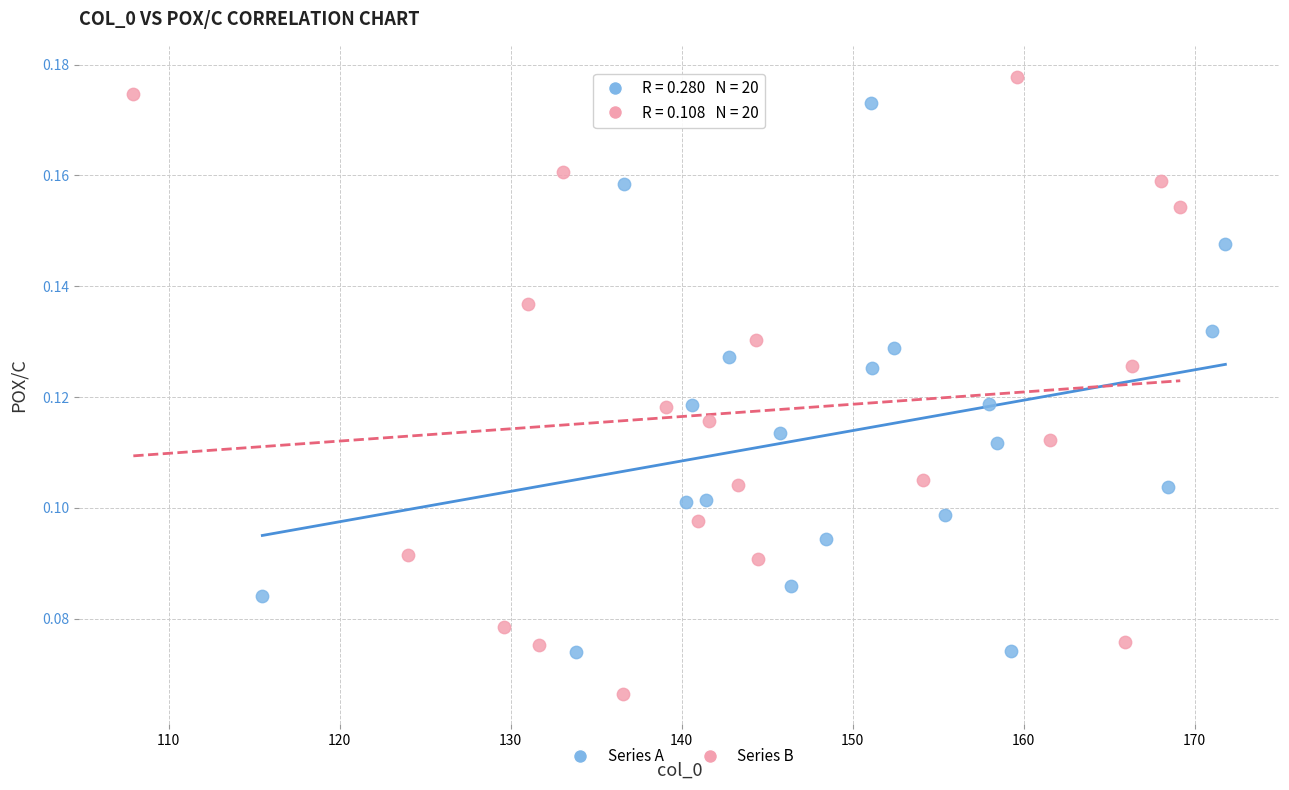

Which series has the largest Y range (max minus min)?

Series B